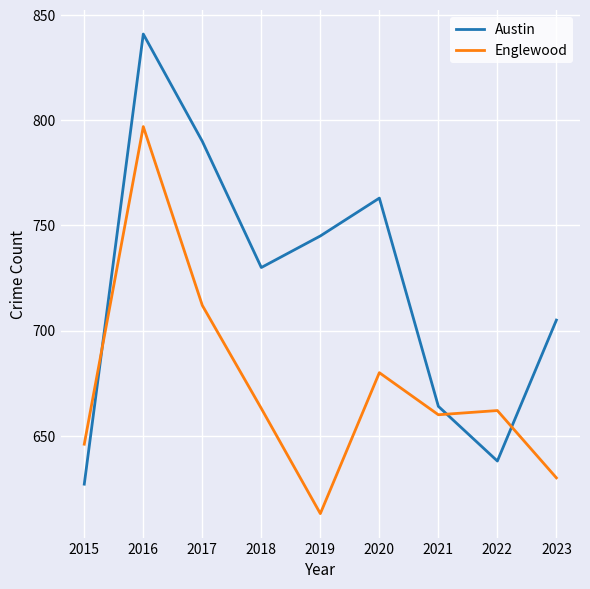

Count the number of categories in the chart.

9